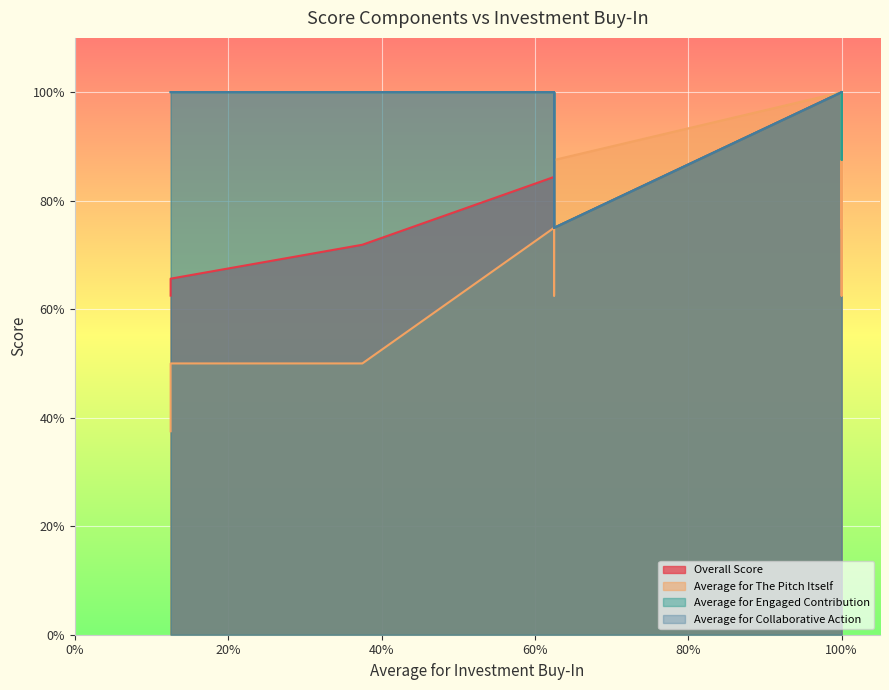

Is the value of Overall Score at 13 greater than the value of Average for The Pitch Itself at 10?

Yes